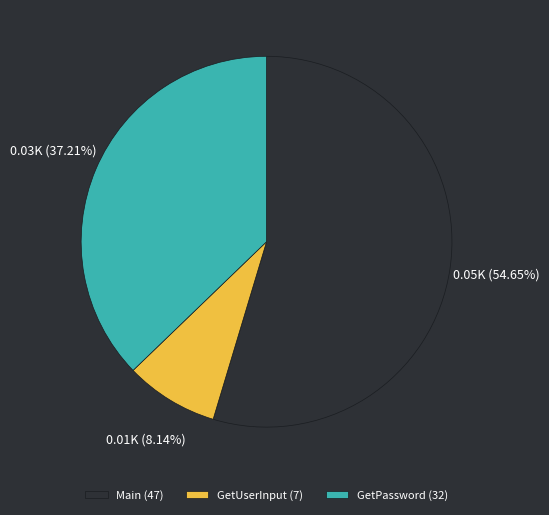

To the nearest percent, what is the difference between the largest and smallest slice percentages?

47%